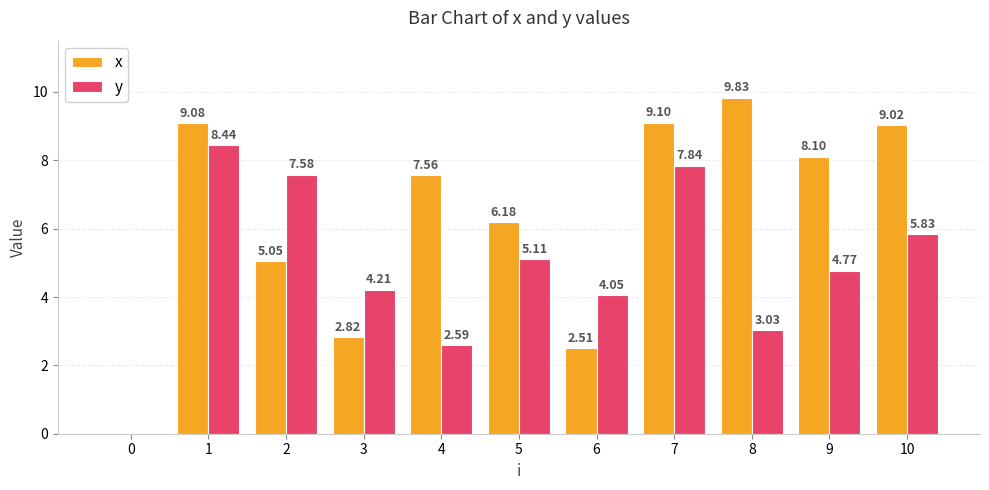

What is the total value across all series at 9?

12.9